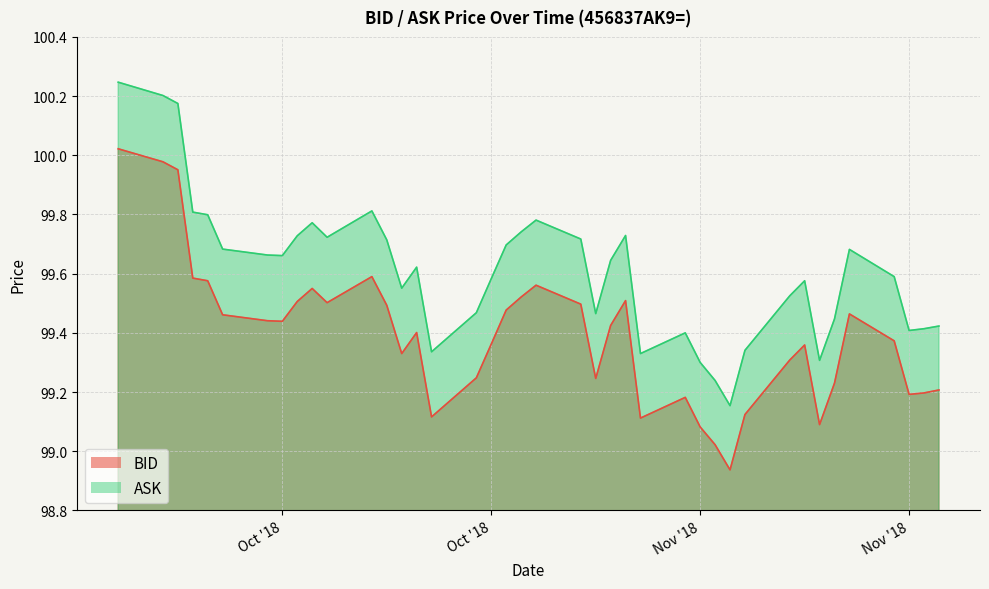

What is the label of the 12th point from the left?

2018-10-15